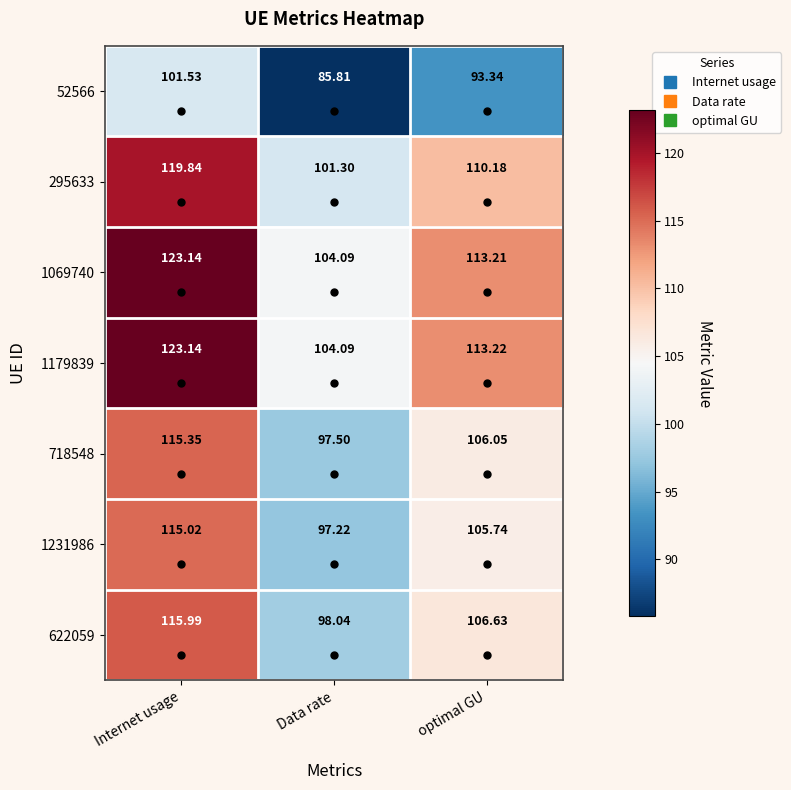

Rank the categories by 1069740 value from highest to lowest.

Internet usage, optimal GU, Data rate